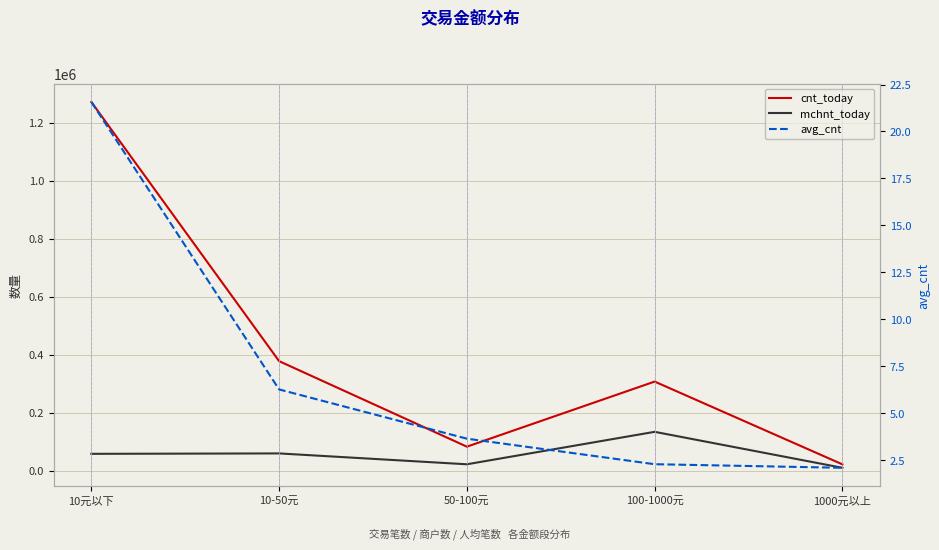

Is the value of cnt_today at 50-100元 greater than the value of mchnt_today at 1000元以上?

Yes